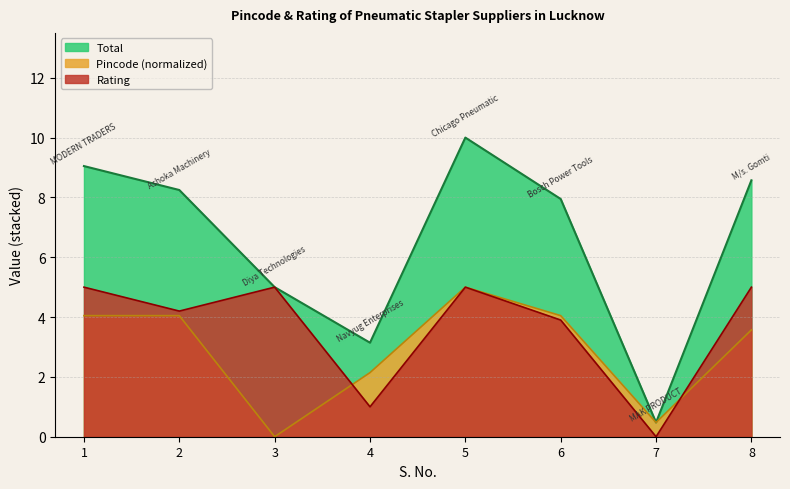

Where is the first local maximum for Rating?

3